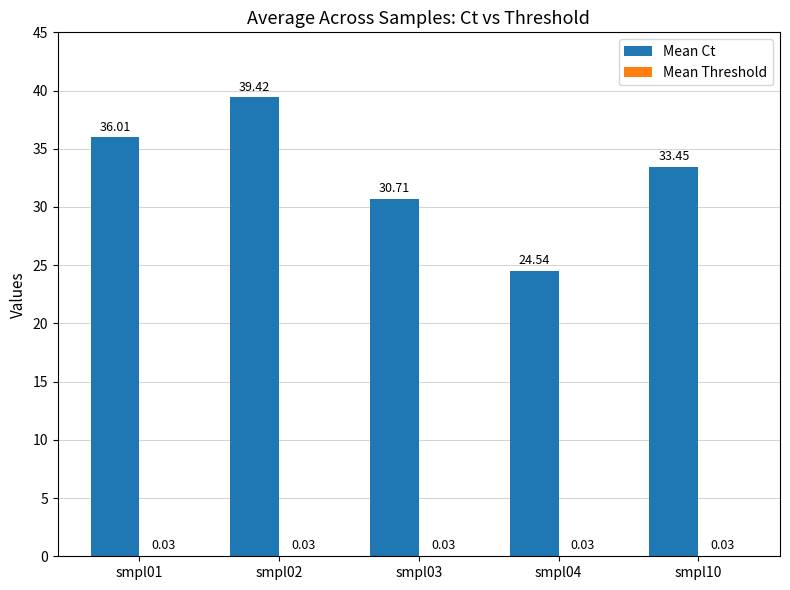

Which series changed the most between smpl03 and smpl04?

Mean Ct